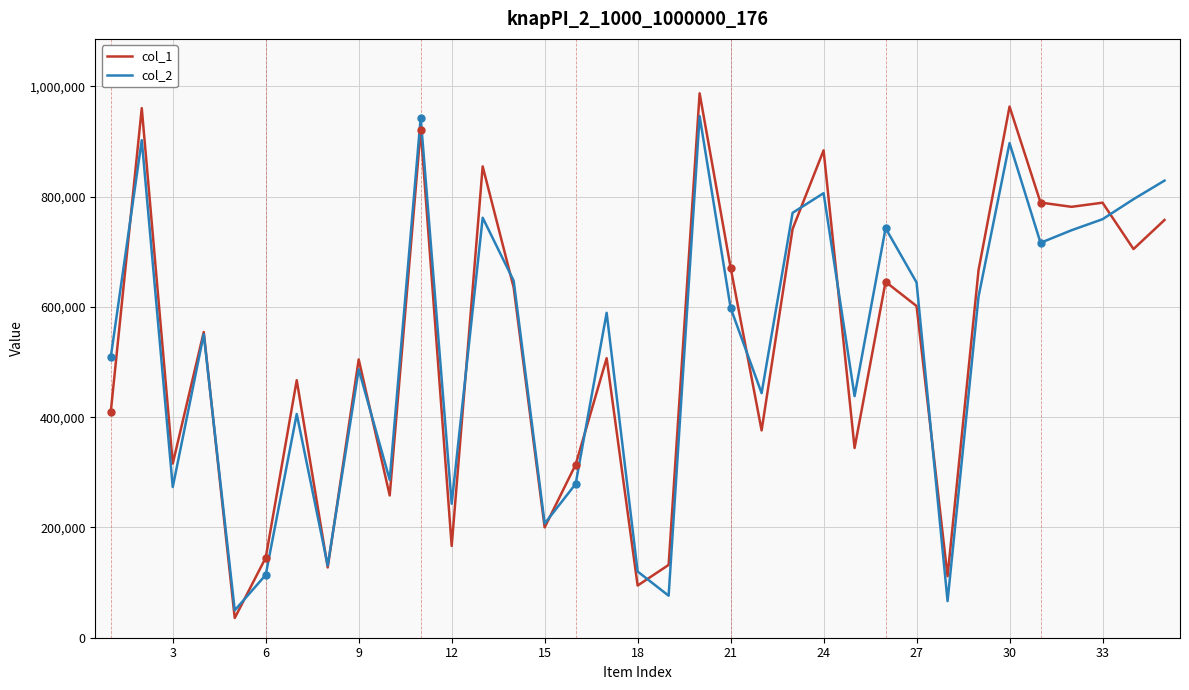

What is the lowest value of the col_2 series?

49671